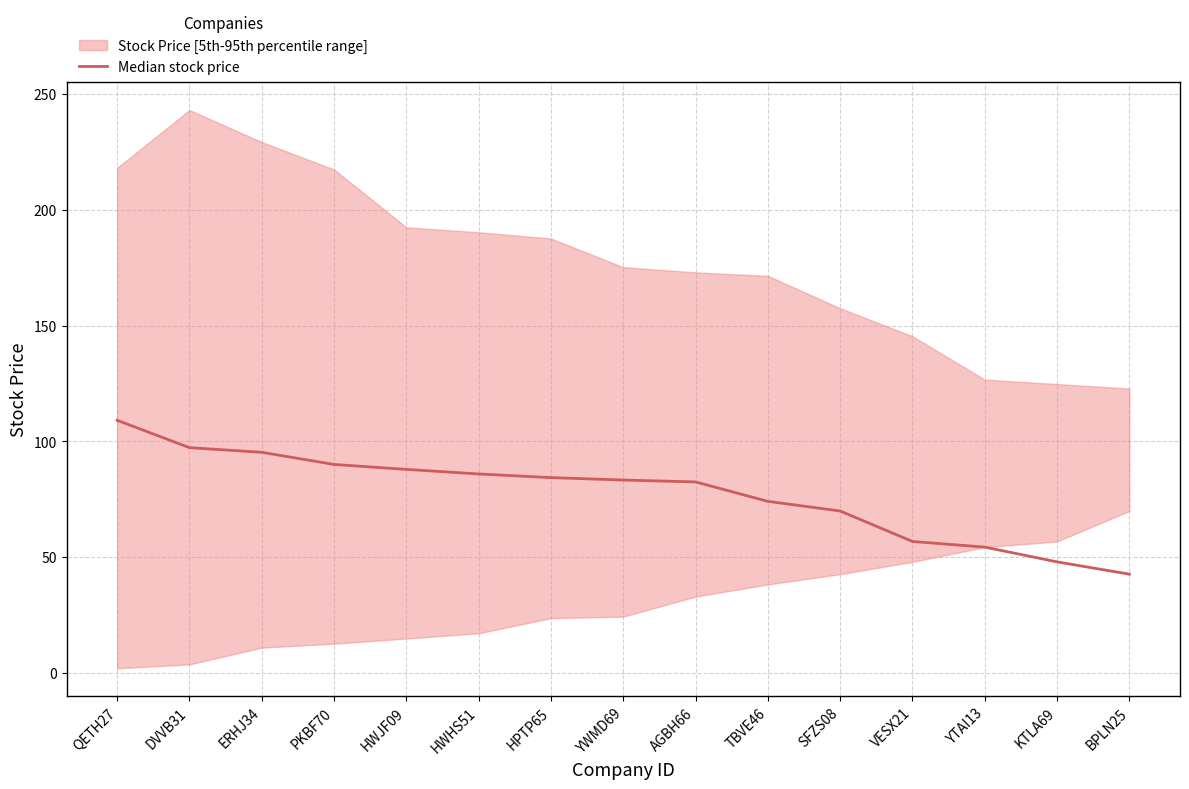

What is the approximate value at ERHJ34?

95.3